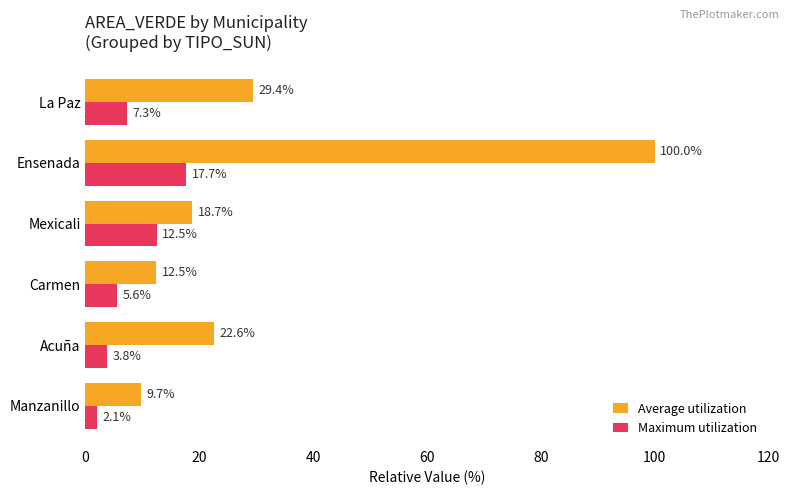

What are all the series names shown in the legend?

Average utilization, Maximum utilization